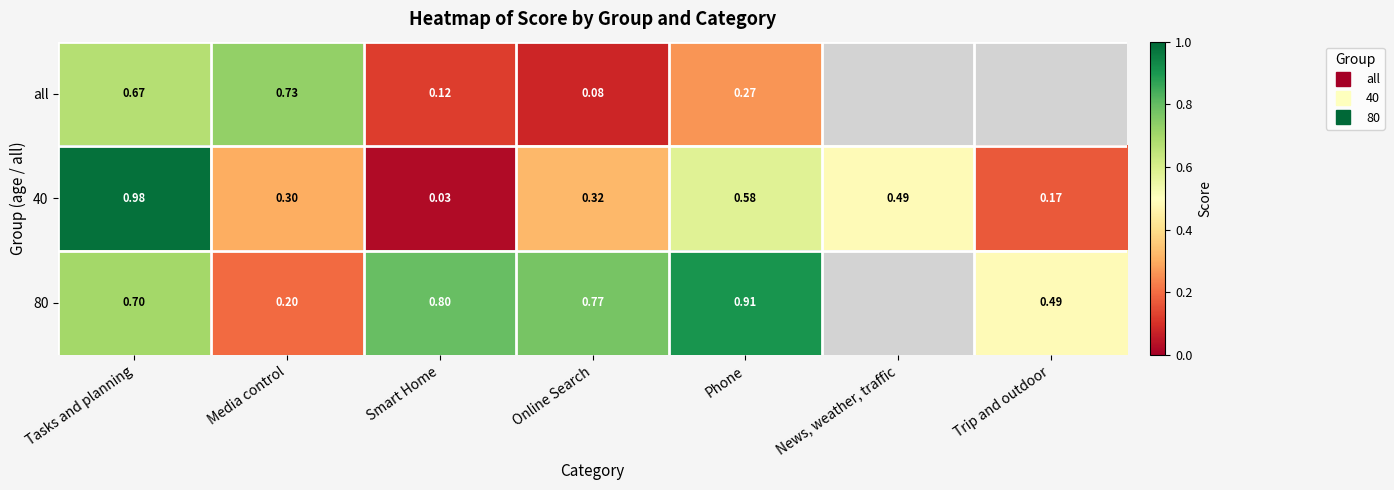

At Smart Home, list the series in order from smallest to largest.

40, all, 80